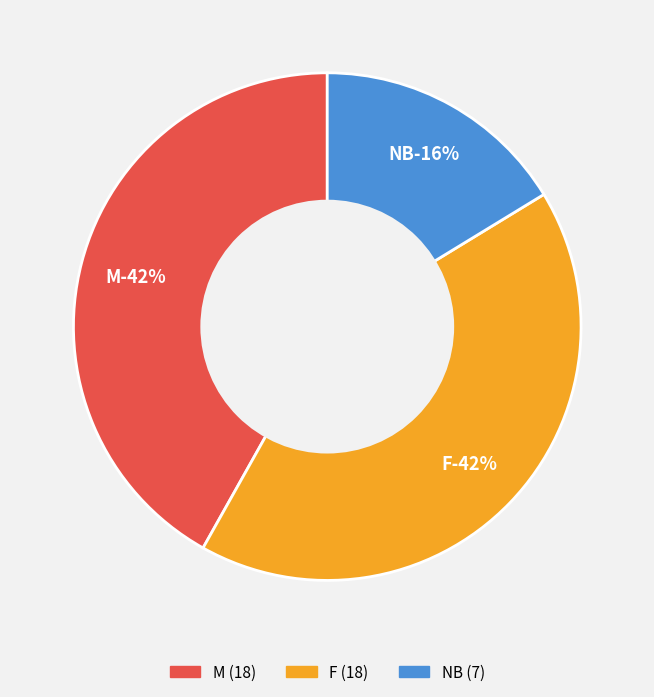

Which category has the biggest portion of the pie?

M